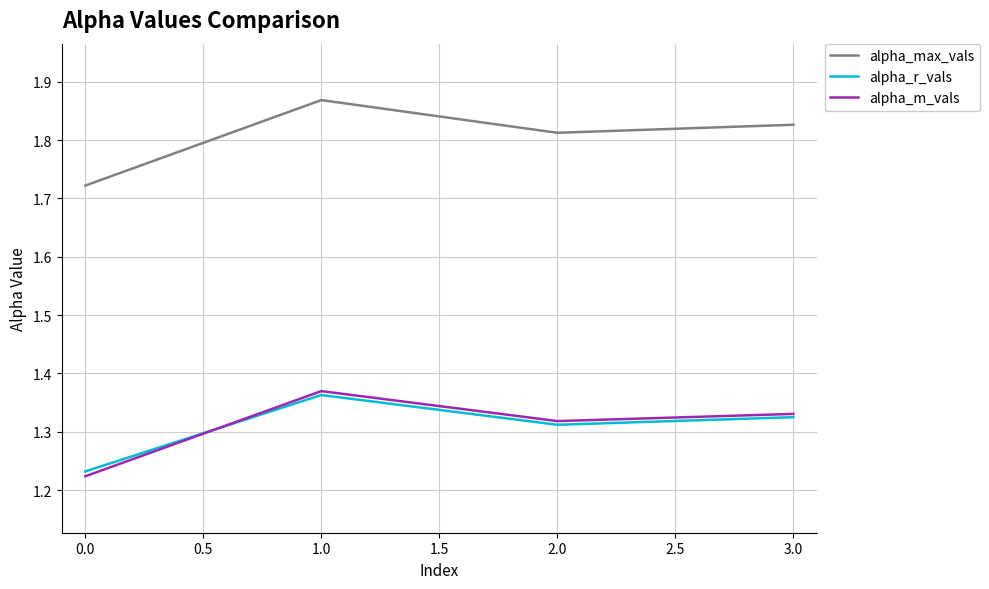

Which series has the largest range (max minus min)?

alpha_max_vals